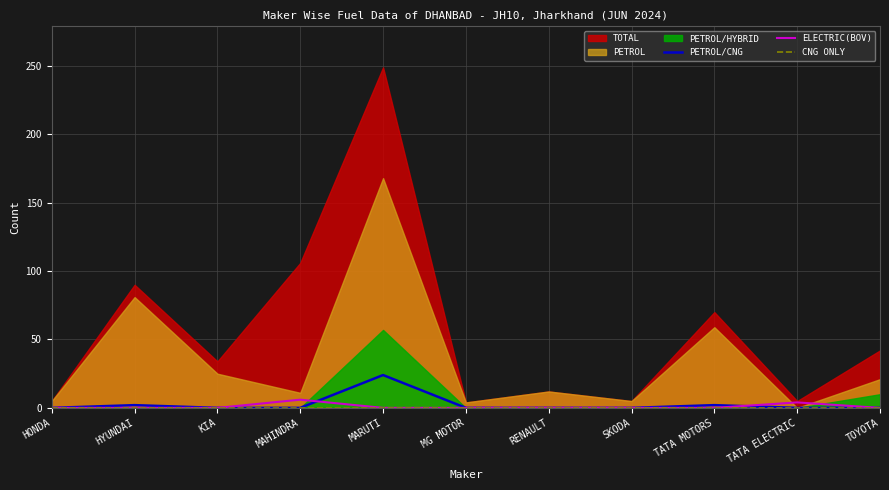

The PETROL/CNG series shows -9 at RENAULT. True or false?

False